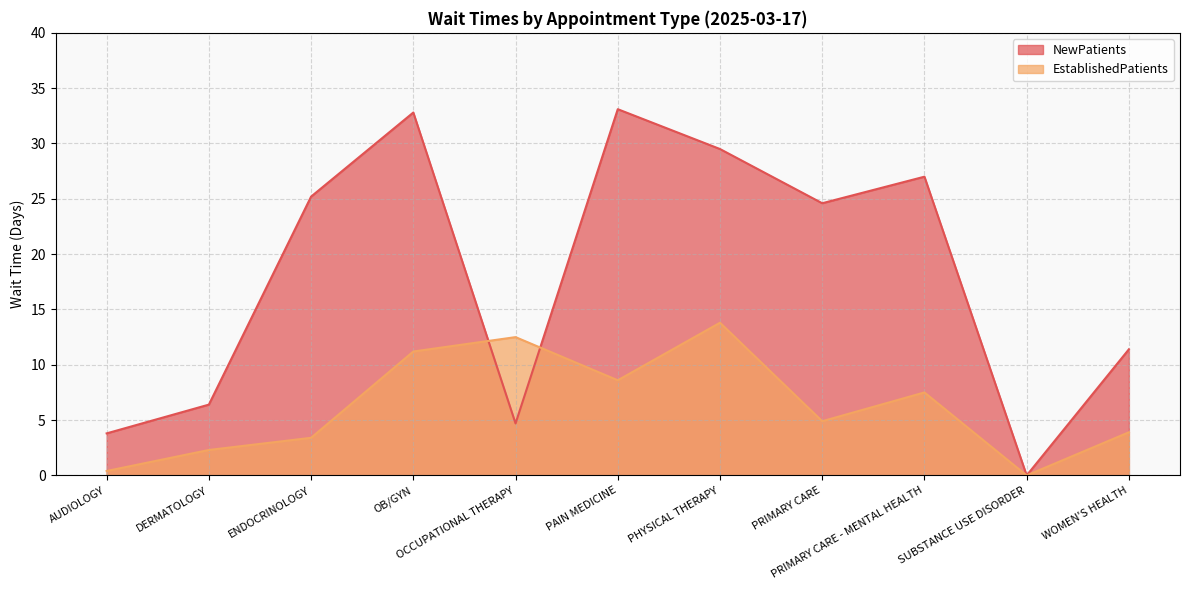

Reading left to right, extract all data points from this chart.

EstablishedPatients: 0.4	2.3	3.4	11.2	12.5	8.6	13.8	4.9	7.5	0.0	3.9
NewPatients: 3.8	6.4	25.2	32.8	4.7	33.1	29.5	24.6	27.0	0.0	11.4